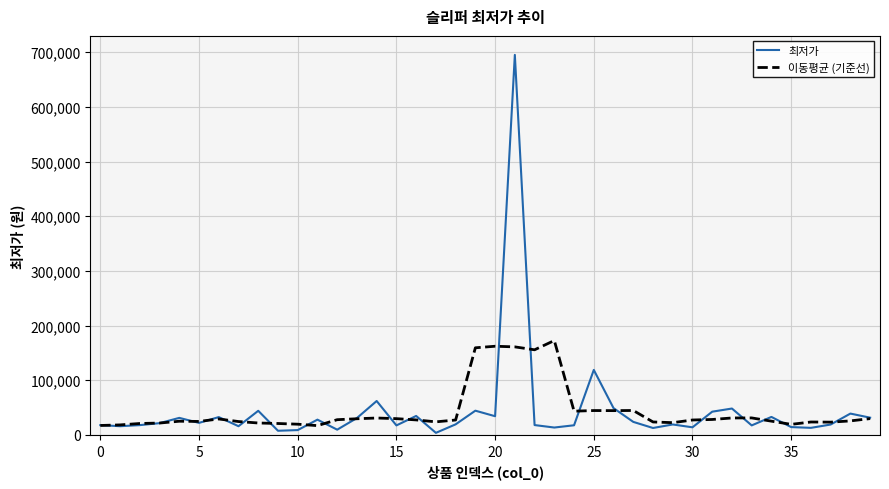

Rank the series by their maximum value, from highest to lowest.

최저가, 이동평균 (기준선)